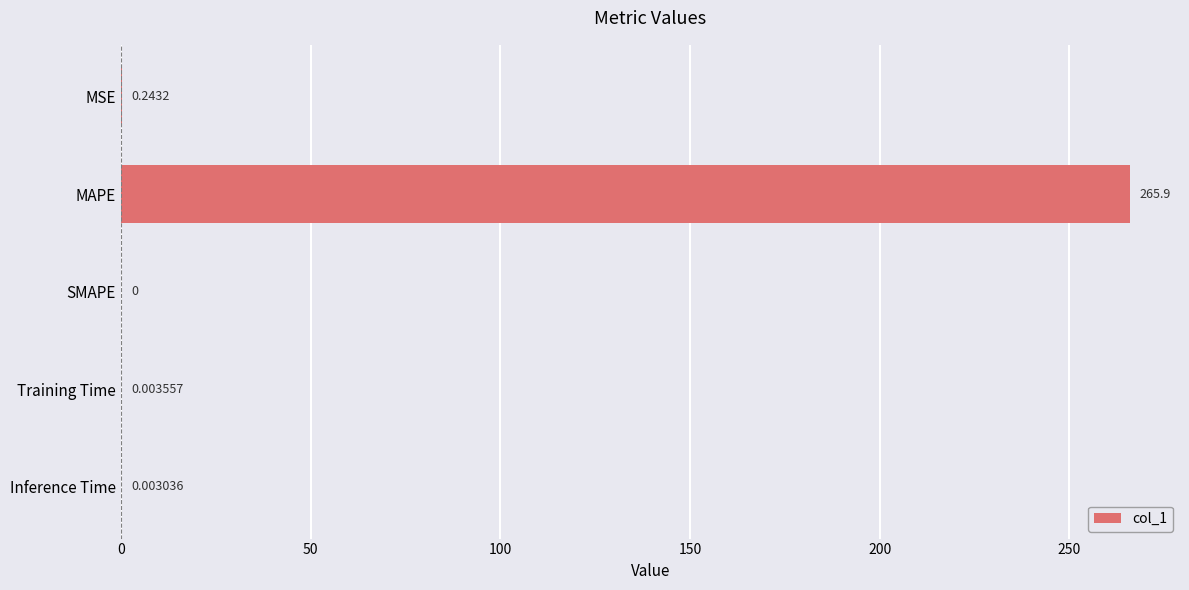

What is the sum of all values?

266.1